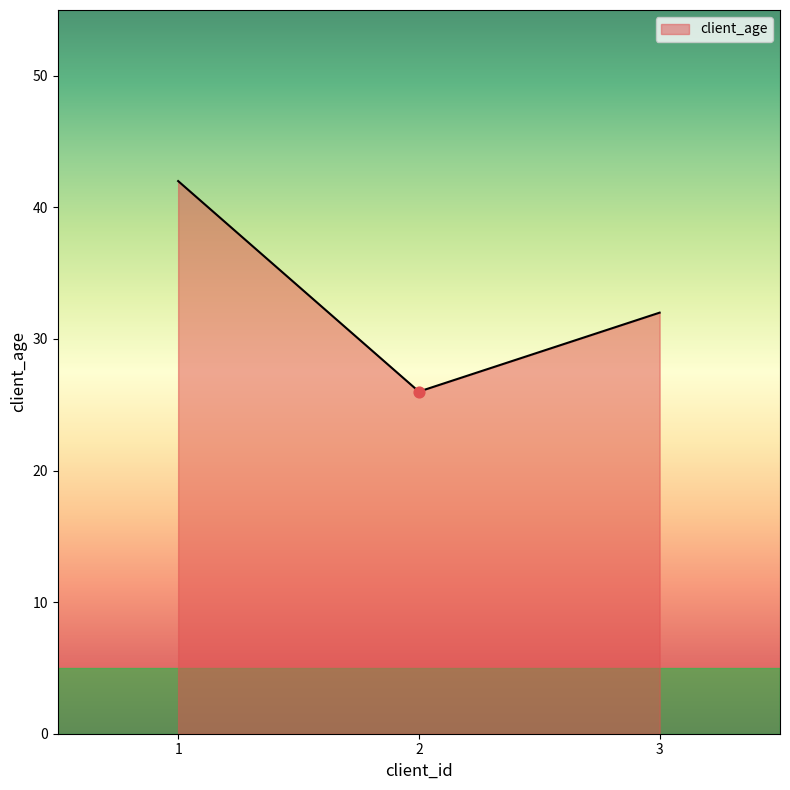

What is the change in value from 1 to 2?

-16